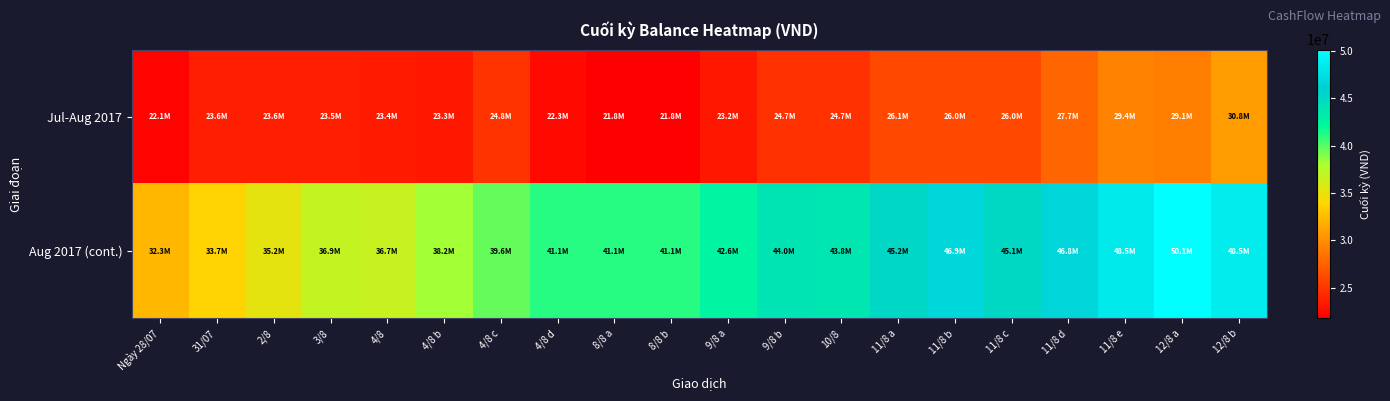

Reading left to right, transcribe all the data shown in this chart.

Jul-Aug 2017: Ngày 28/07=22096000	31/07=23566000	2/8=23555000	3/8=23548000	4/8=23403000	4/8 b=23300000	4/8 c=24770000	4/8 d=22331000	8/8 a=21831000	8/8 b=21771000	9/8 a=23241000	9/8 b=24711000	10/8=24701000	11/8 a=26066000	11/8 b=26024000	11/8 c=26014000	11/8 d=27694000	11/8 e=29374000	12/8 a=29126500	12/8 b=30806500
Aug 2017 (cont.): Ngày 28/07=32276500	31/07=33746500	2/8=35216500	3/8=36896500	4/8=36706500	4/8 b=38176500	4/8 c=39646500	4/8 d=41116500	8/8 a=41102500	8/8 b=41097500	9/8 a=42567500	9/8 b=44037500	10/8=43776500	11/8 a=45246500	11/8 b=46926500	11/8 c=45106500	11/8 d=46786500	11/8 e=48466500	12/8 a=50146500	12/8 b=48546500